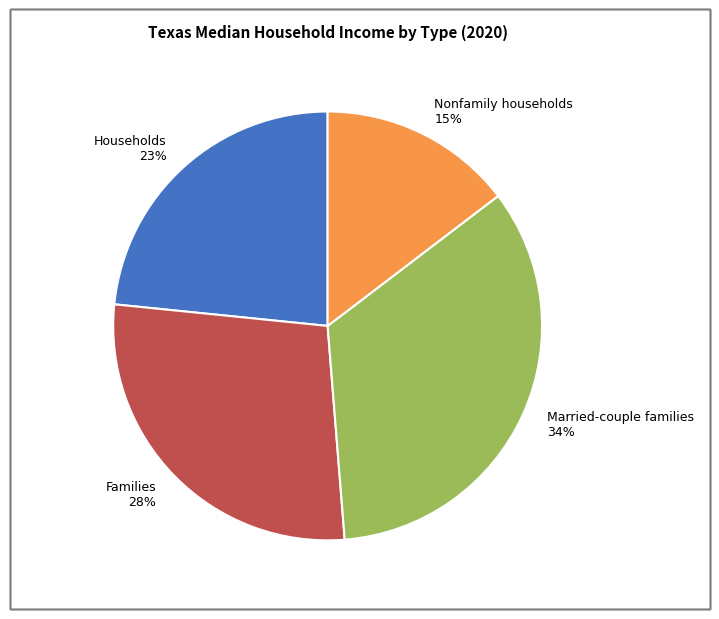

Which slice is the largest?

Married-couple families